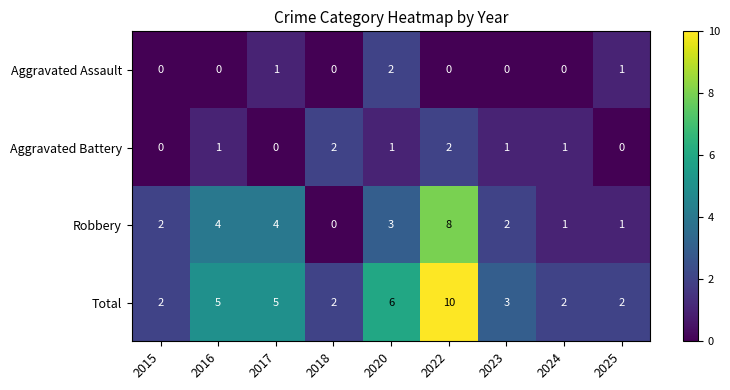

How many positive values does the Aggravated Battery series have?

6